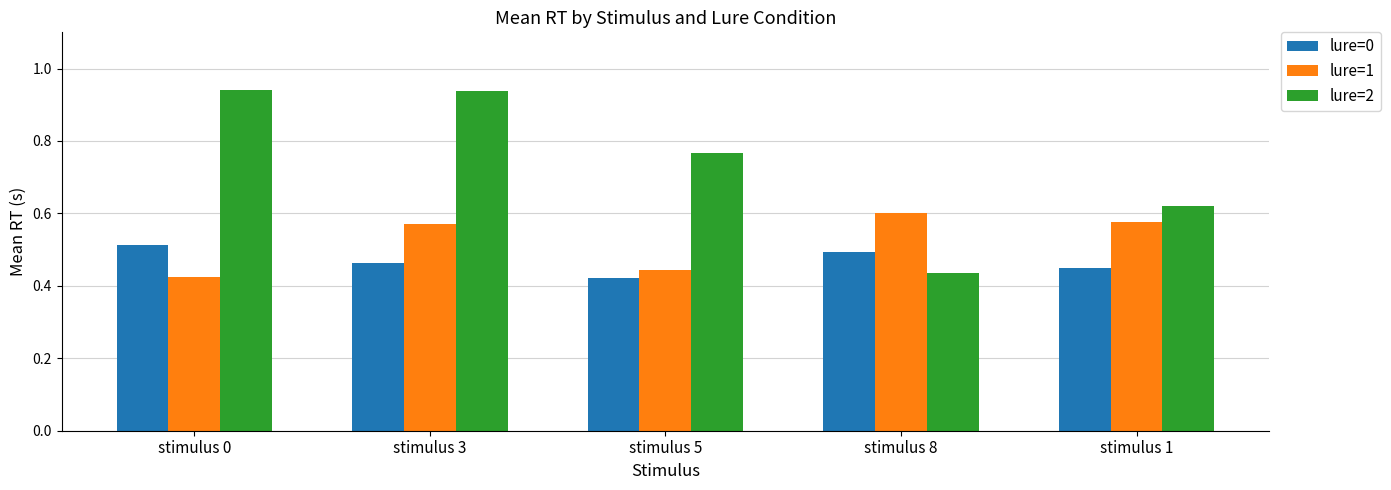

How many lure=2 values are between 0 and 1?

5